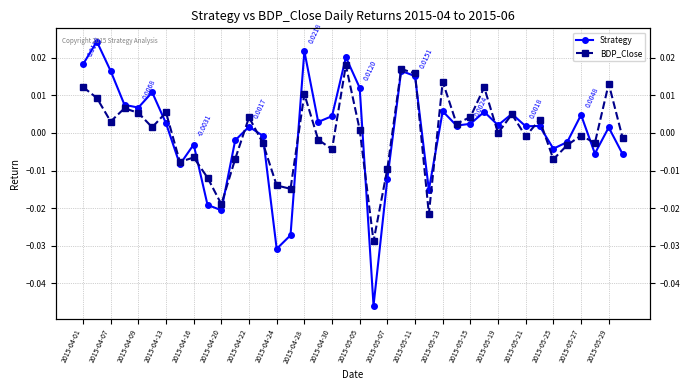

Is it true that BDP_Close equals 0.0 at 2015-05-05?

False